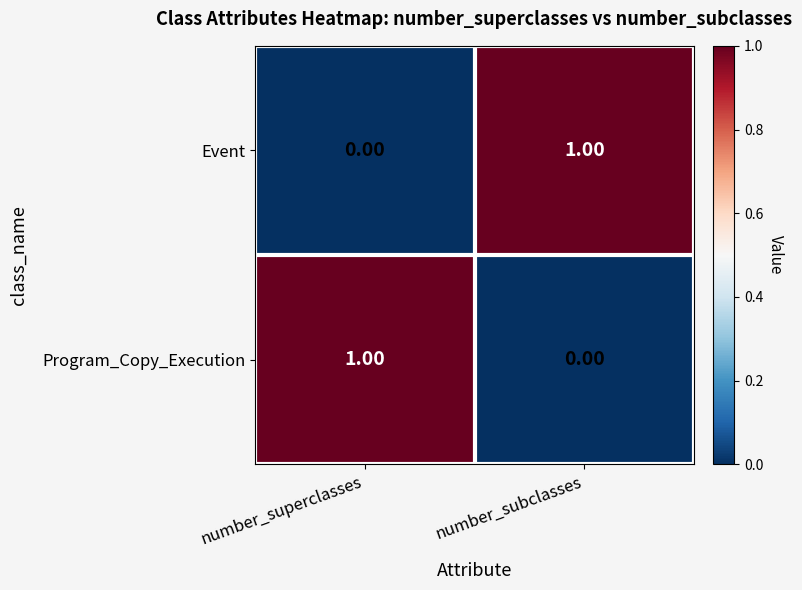

Is the value of Event at number_subclasses greater than the value of Program_Copy_Execution at number_subclasses?

Yes